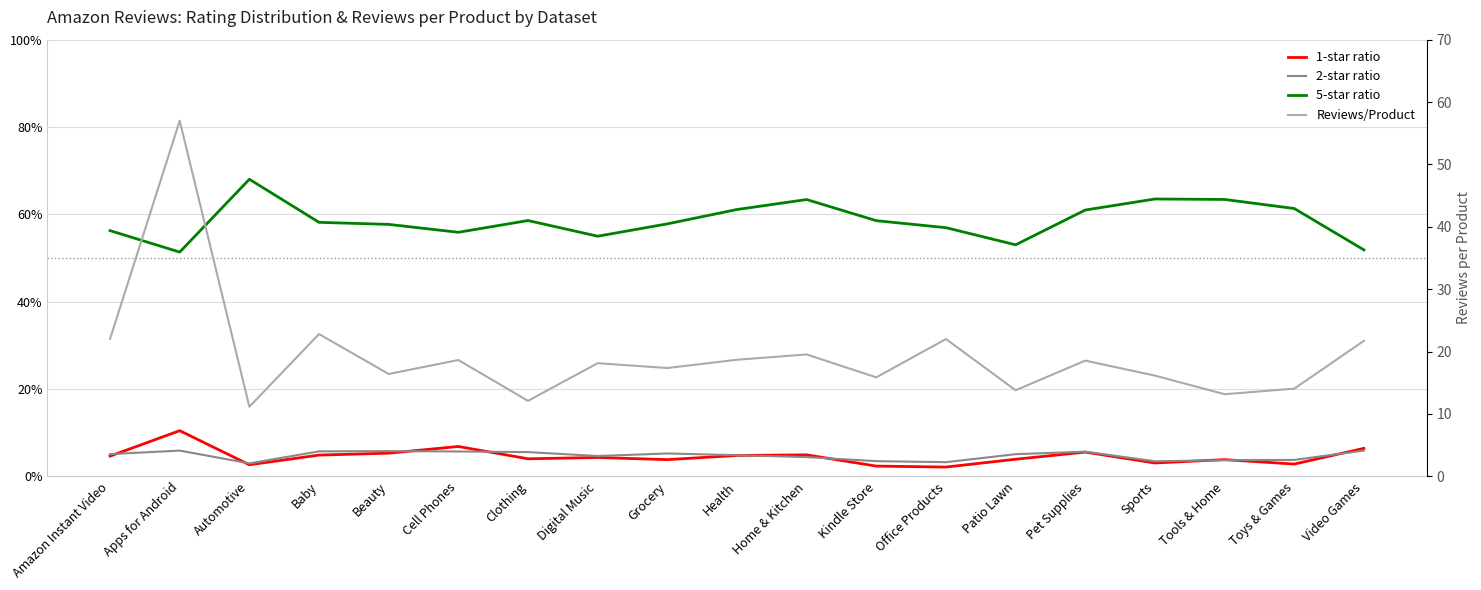

What position from the left is Cell Phones?

6